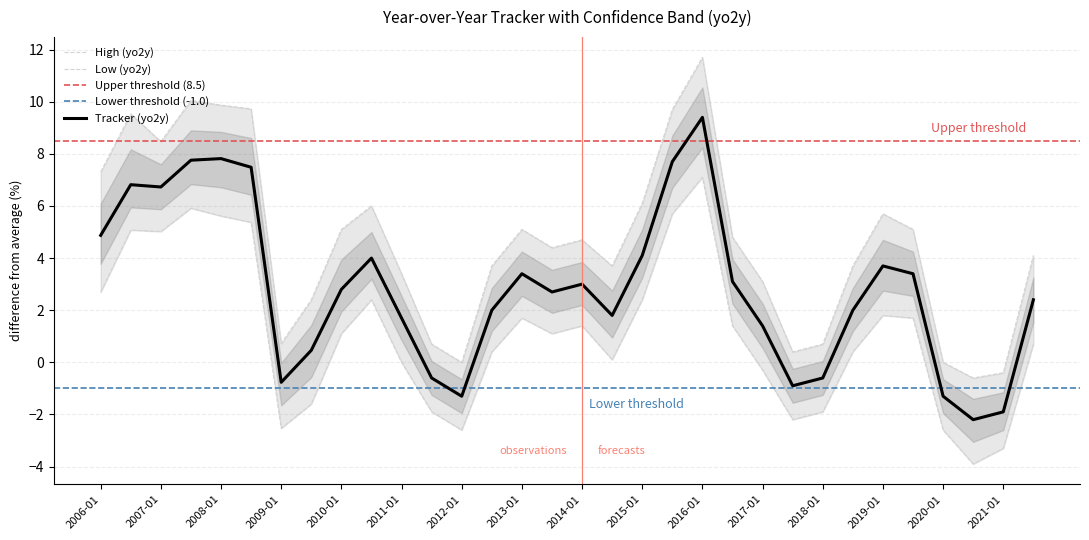

The value of Tracker (yo2y) at 2013-01 is 3.4. True or false?

True